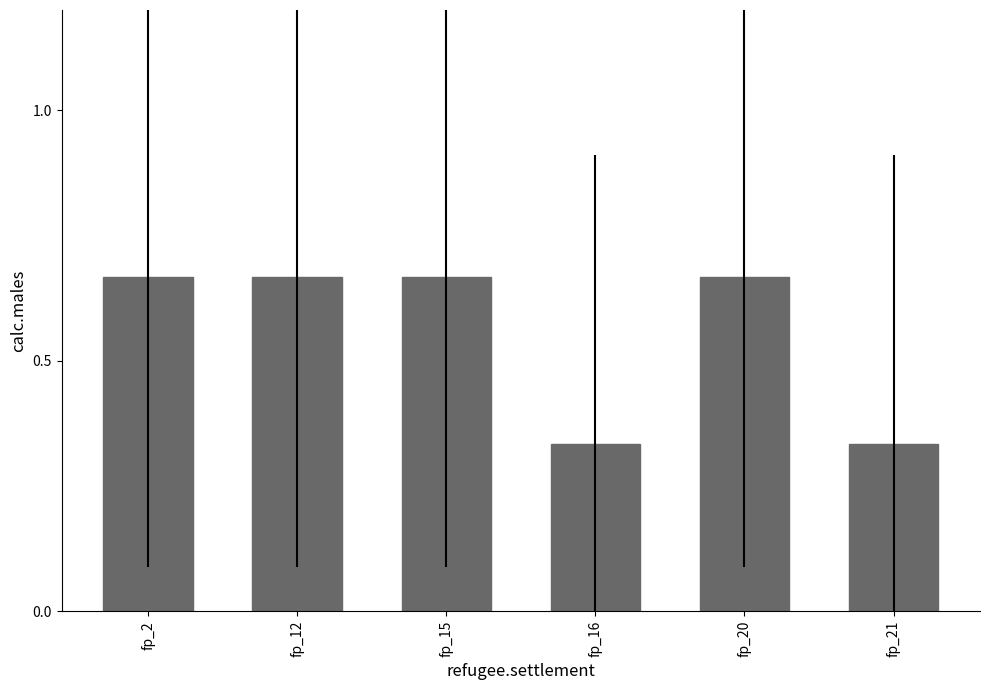

What is the sum of the values at fp_16 and fp_2?

1.0